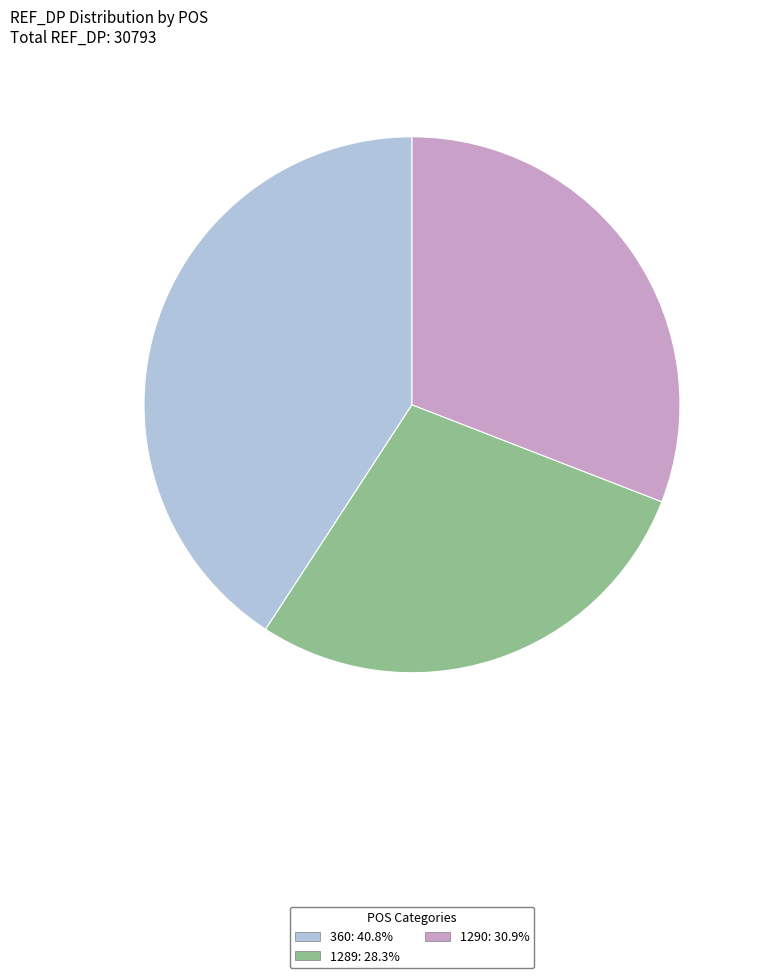

The 1289 slice represents 33% of the pie. True or false?

False